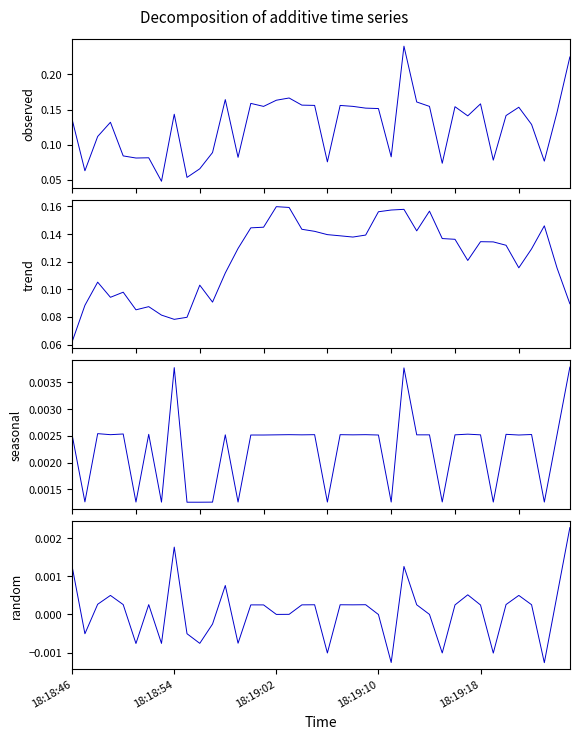

How many lines are shown in the chart?

4